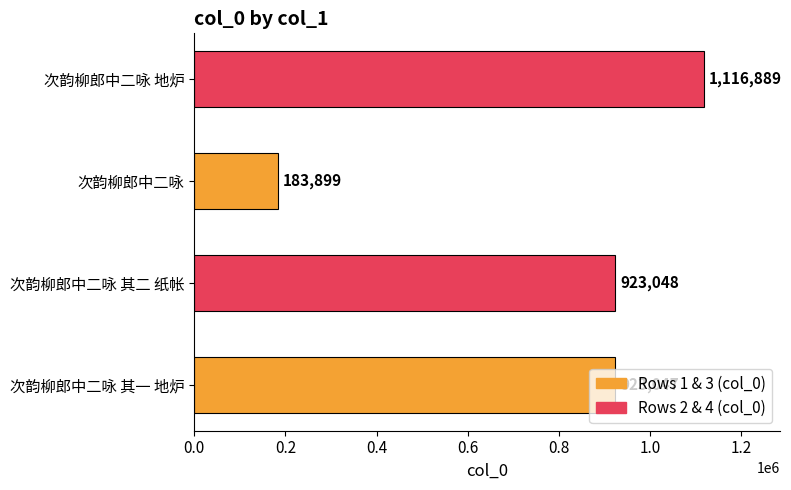

Count the number of data series in this chart.

1